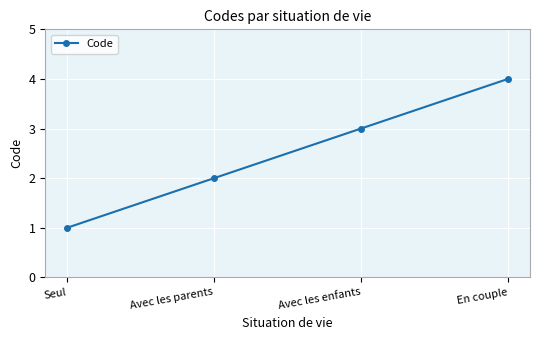

How many values are below 3?

2